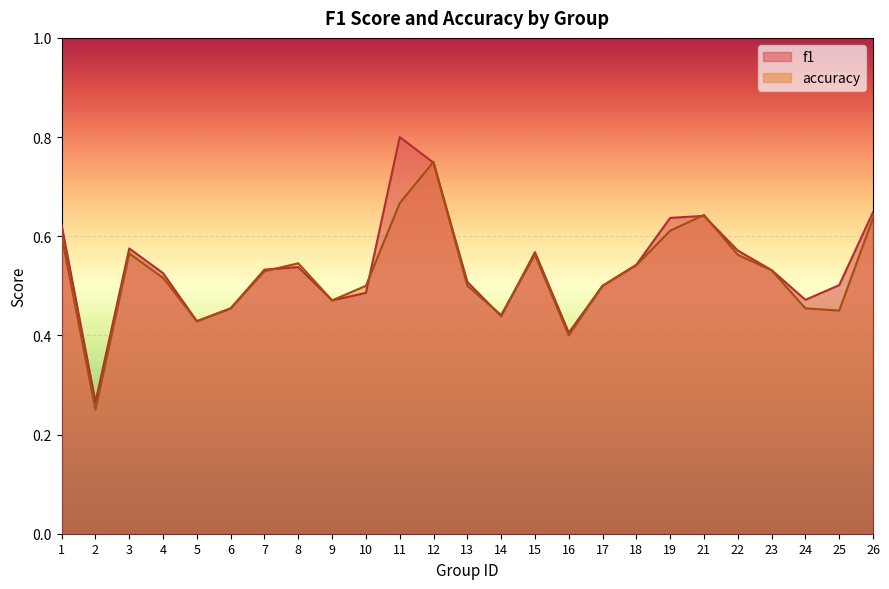

Reading left to right, extract all data points from this chart.

f1: 1=0.6	2=0.3	3=0.6	4=0.5	5=0.4	6=0.5	7=0.5	8=0.5	9=0.5	10=0.5	11=0.8	12=0.7	13=0.5	14=0.4	15=0.6	16=0.4	17=0.5	18=0.5	19=0.6	21=0.6	22=0.6	23=0.5	24=0.5	25=0.5	26=0.6
accuracy: 1=0.6	2=0.2	3=0.6	4=0.5	5=0.4	6=0.5	7=0.5	8=0.5	9=0.5	10=0.5	11=0.7	12=0.8	13=0.5	14=0.4	15=0.6	16=0.4	17=0.5	18=0.5	19=0.6	21=0.6	22=0.6	23=0.5	24=0.5	25=0.5	26=0.6